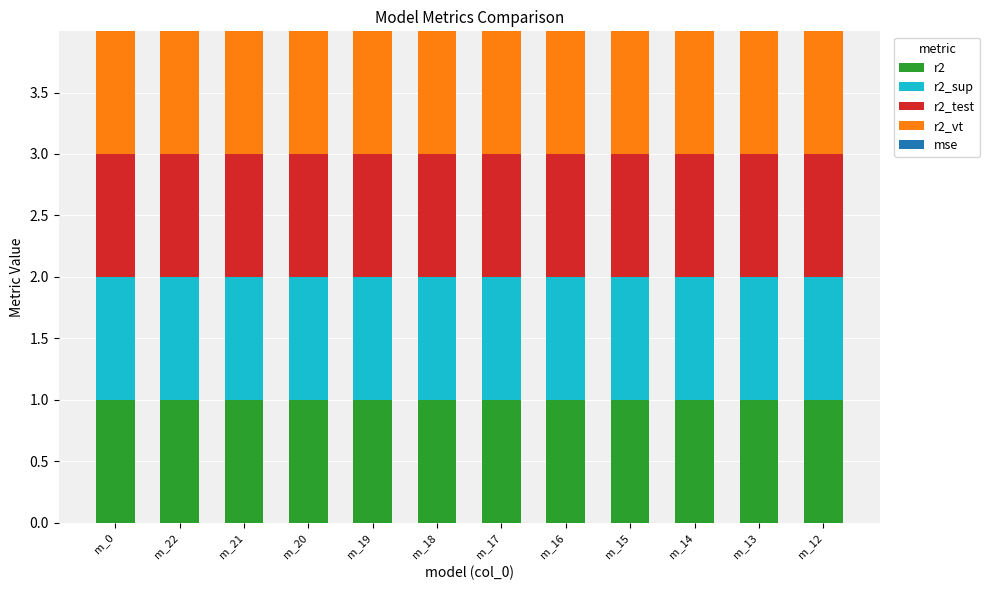

Are the bars grouped side by side (vs. stacked)?

No